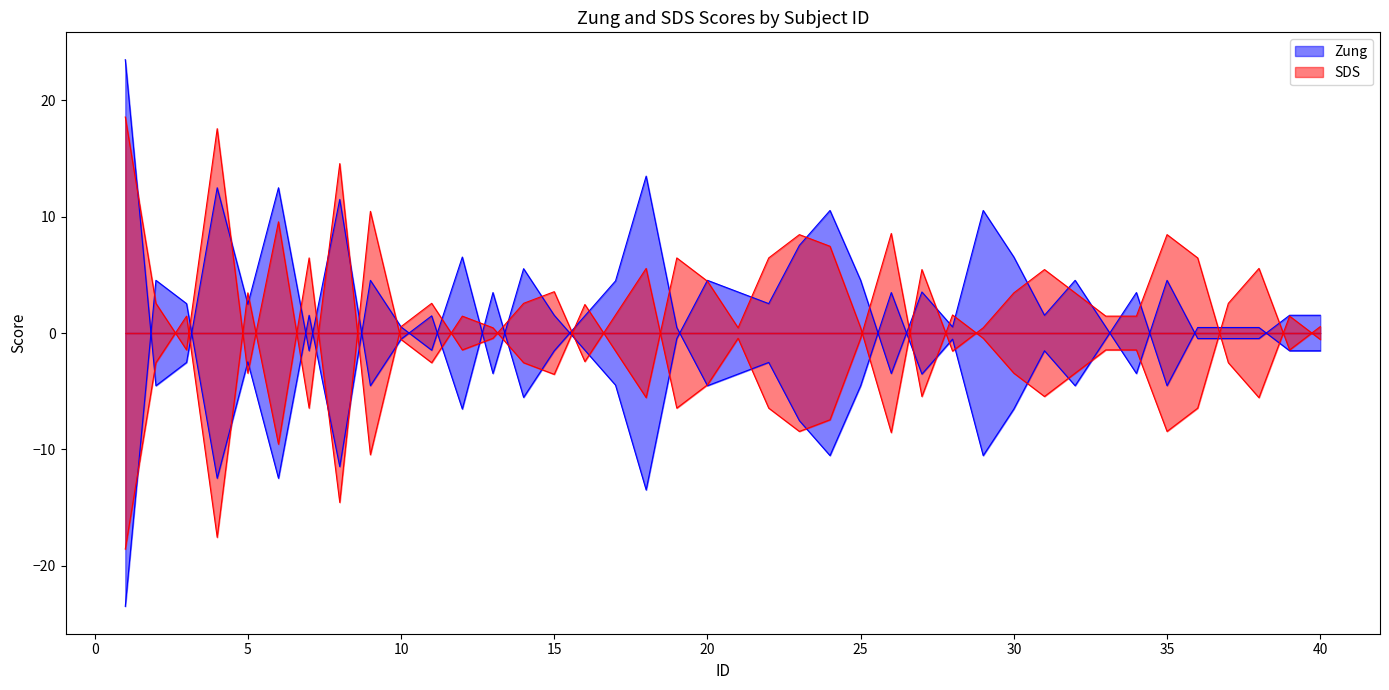

True or false: Zung has more than 0 interior local peaks.

True